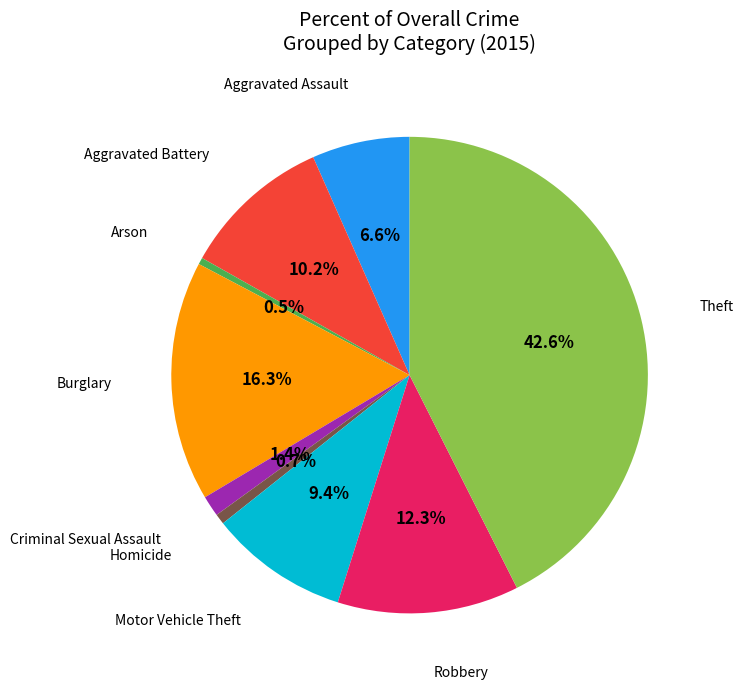

Is there a majority slice in this chart?

No